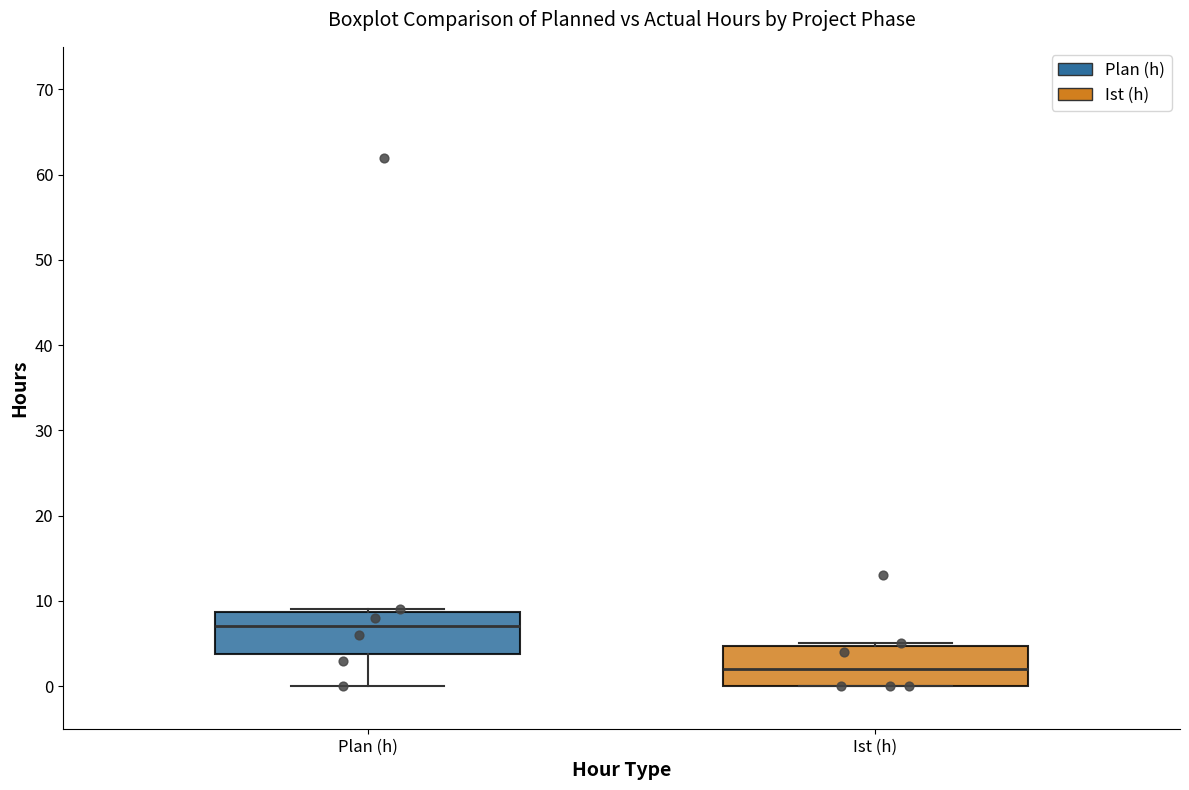

Reading left to right, read every box against the y-axis: the position of its median line, the range the box covers, and the ends of its whiskers. The values are not printed on the chart, so give them approximately, as read against the axis.

Plan (h): median 7, box 4 to 9, whiskers 0 to 9
Ist (h): median 2, box 0 to 5, whiskers 0 to 5